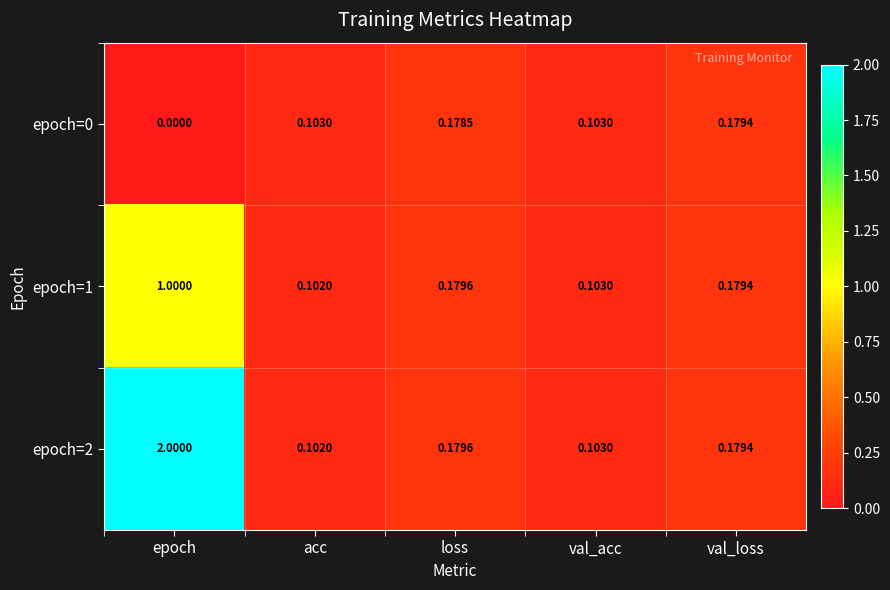

At which category is the sum across all series the highest?

epoch